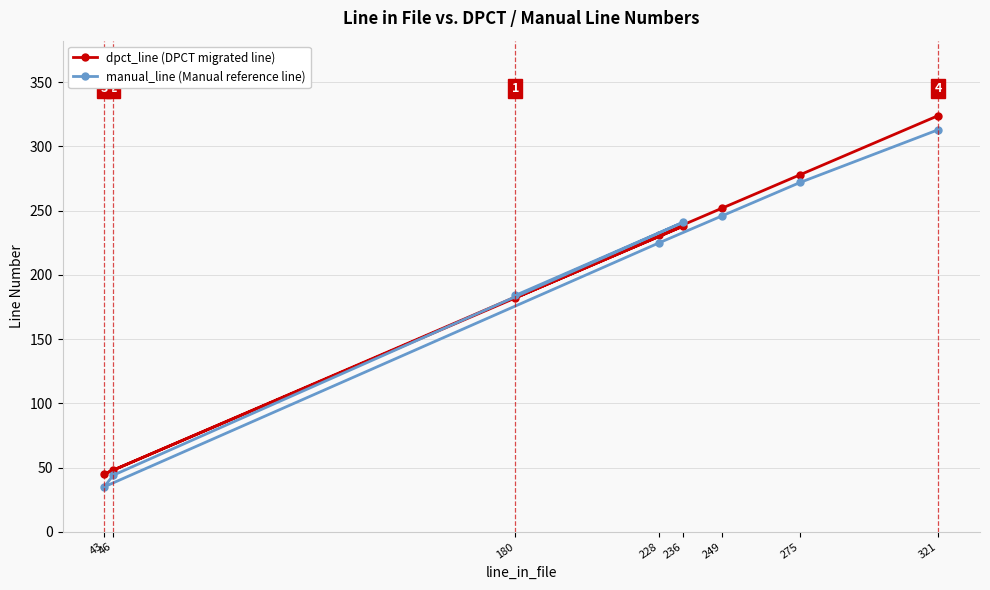

At which label does dpct_line (DPCT migrated line) first exceed 238?

249